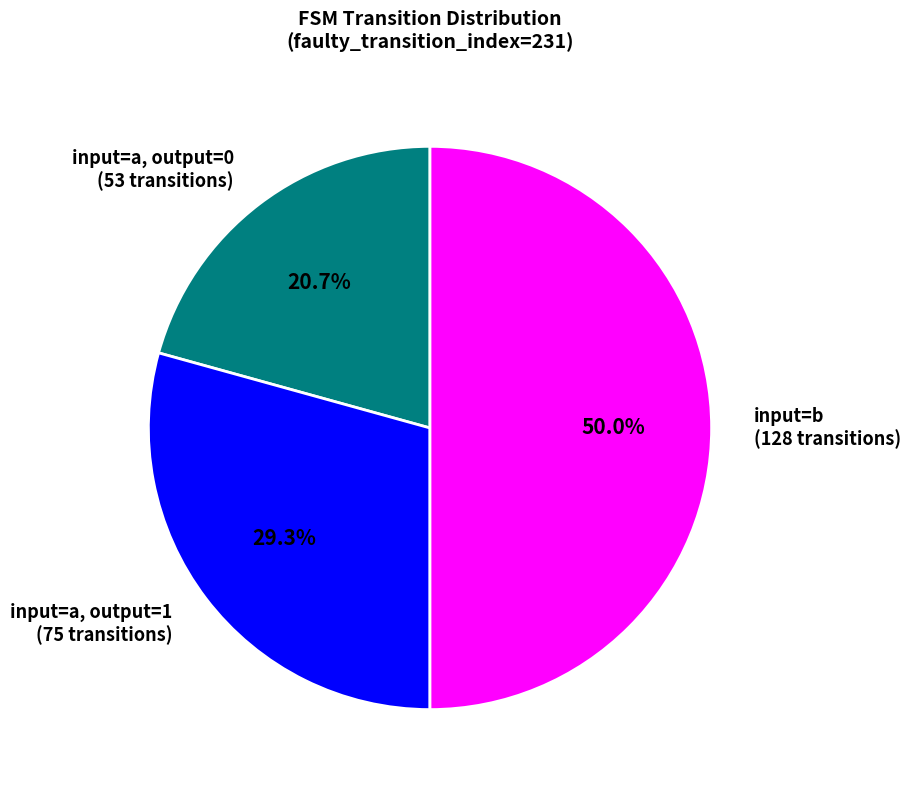

How much of the chart is everything except input=a, output=0 (53 transitions)?

79.3%